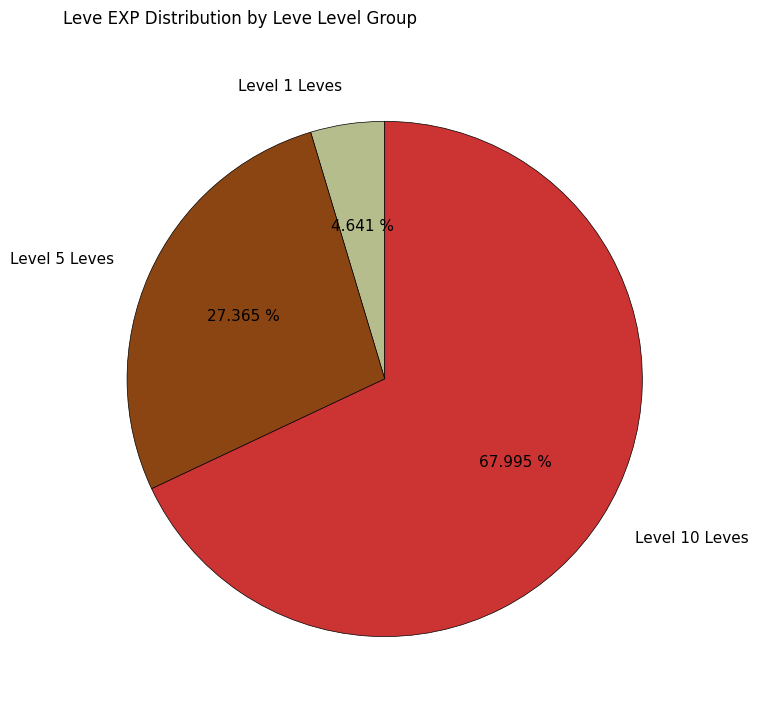

Is there a majority slice in this chart?

Yes